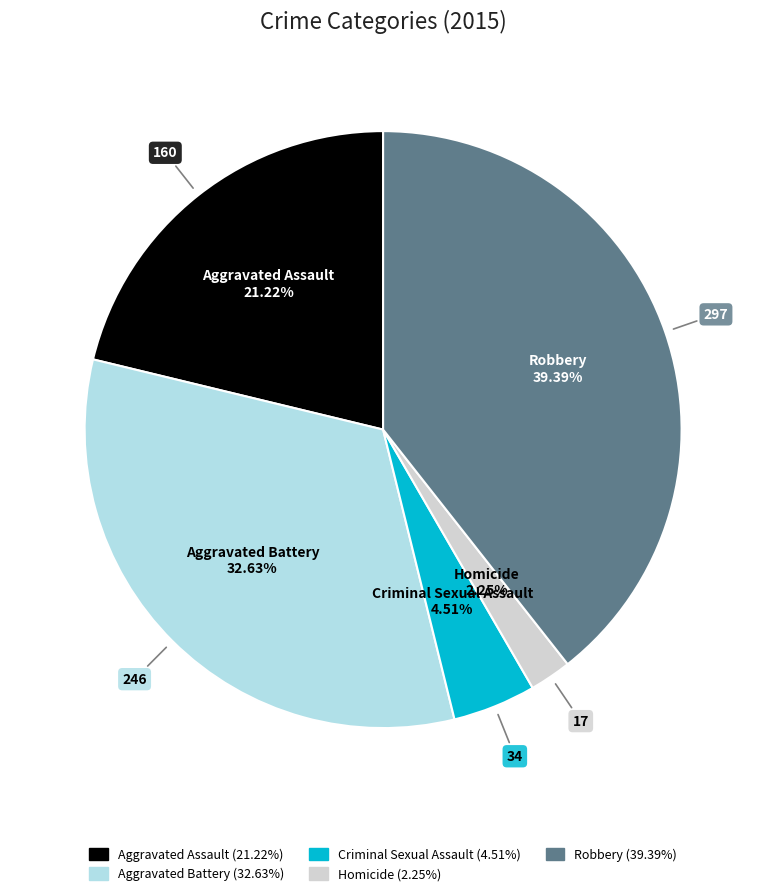

To the nearest percent, what is the average slice percentage?

20%